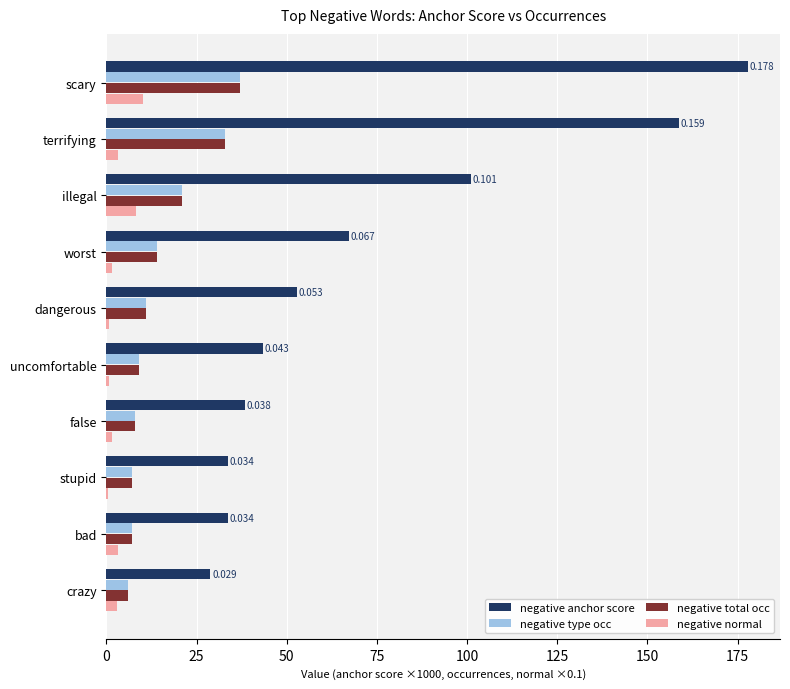

Between scary and bad, which series saw the biggest shift?

negative anchor score